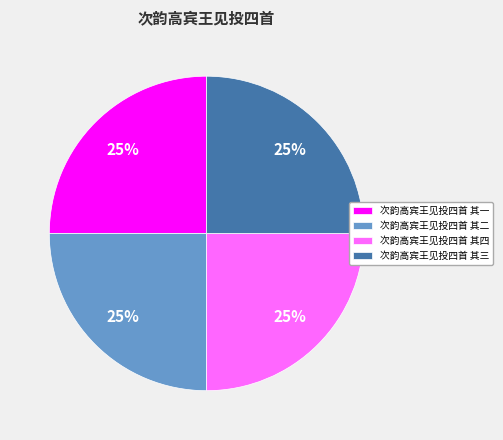

To the nearest percent, what is the combined percentage of 次韵高宾王见投四首 其三 and 次韵高宾王见投四首 其四?

50%